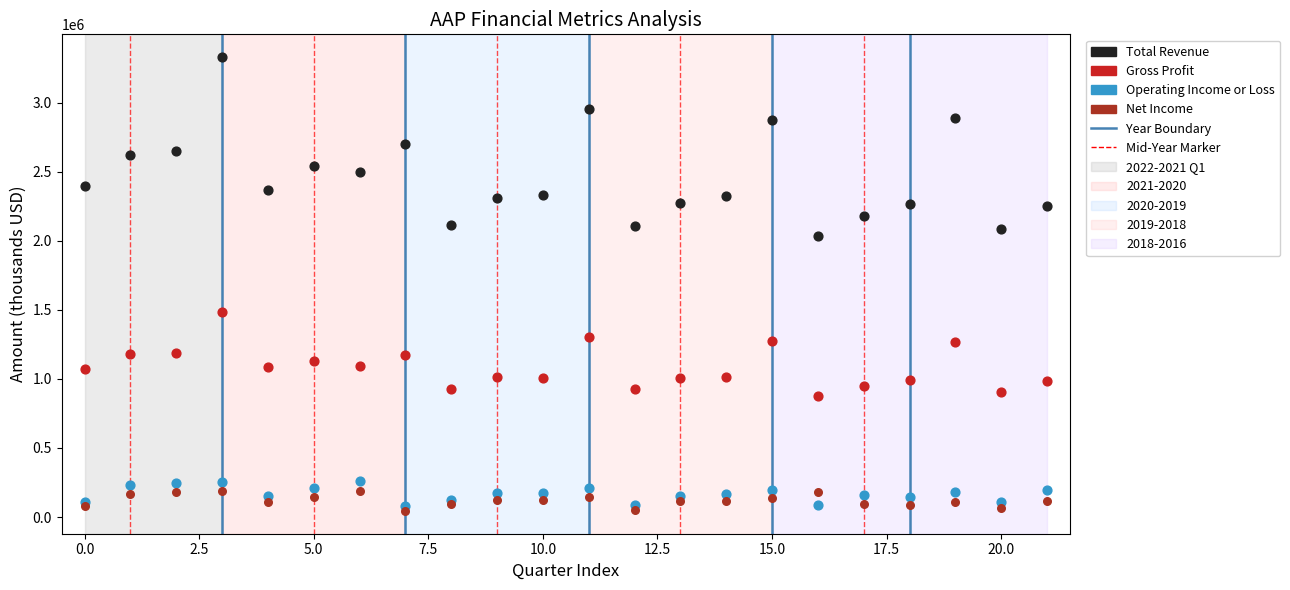

Which series reaches the maximum Y coordinate?

Total Revenue